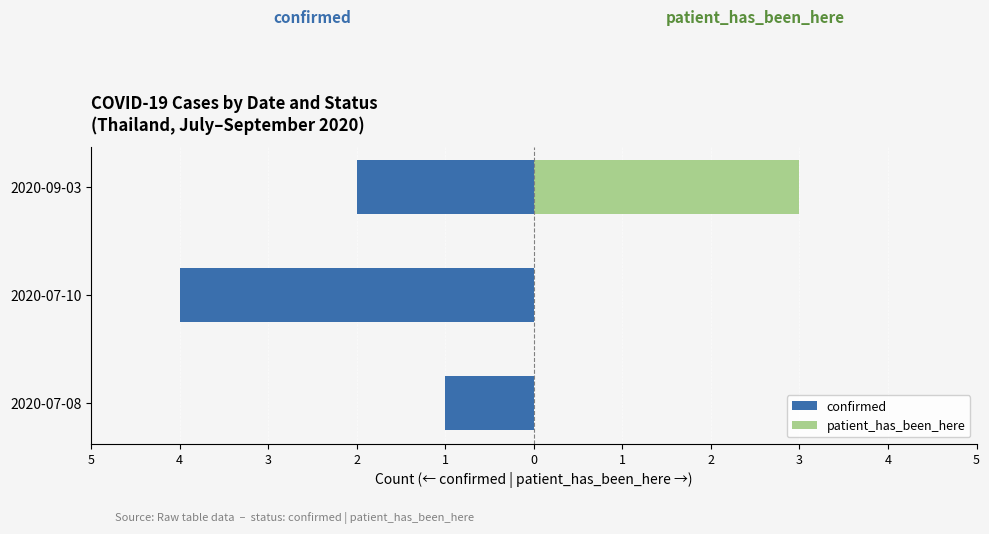

List the series in order of their overall mean, lowest first.

confirmed, patient_has_been_here